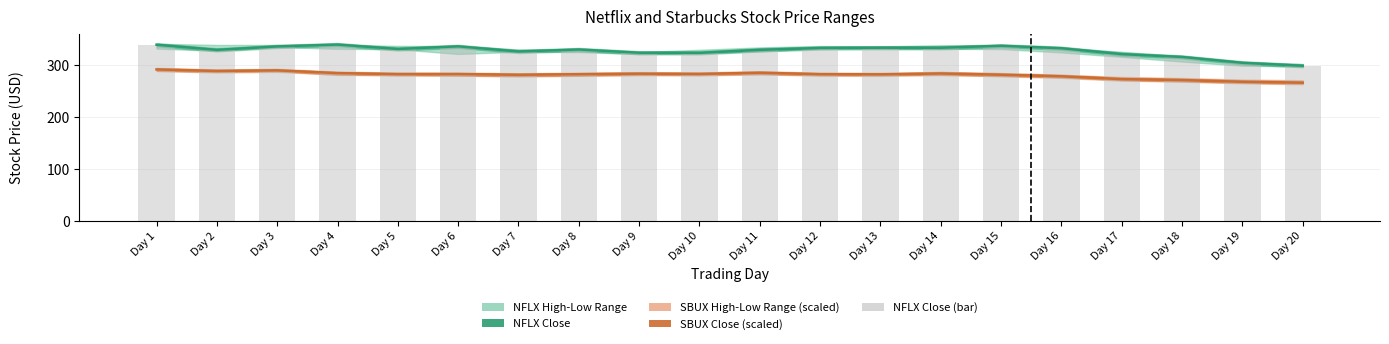

Is the value of NFLX Close at Day 1 greater than the value of NFLX Close (bar) at Day 19?

Yes